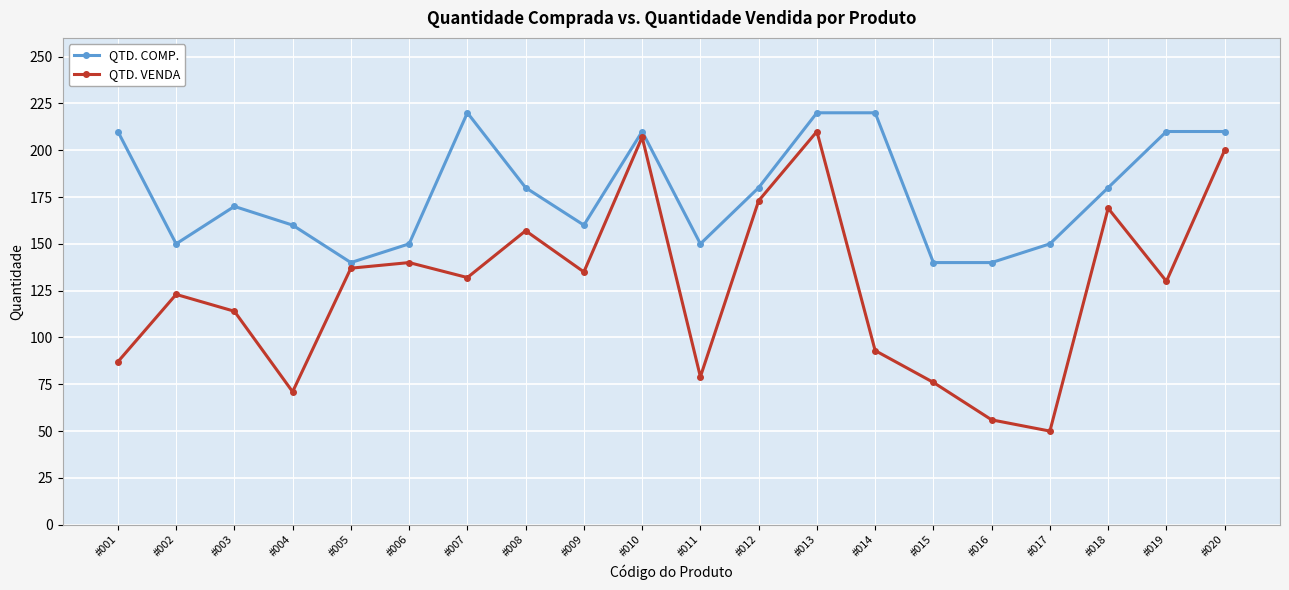

At which category is the sum across all series the highest?

#013